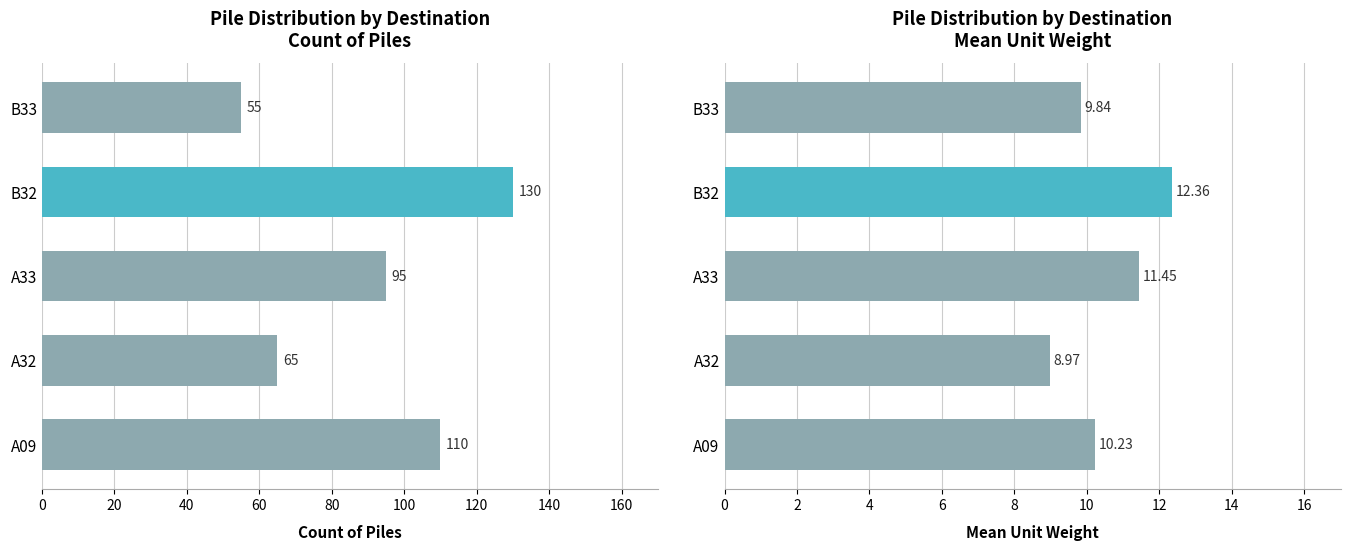

How many data points in Count of Piles are less than 95?

2